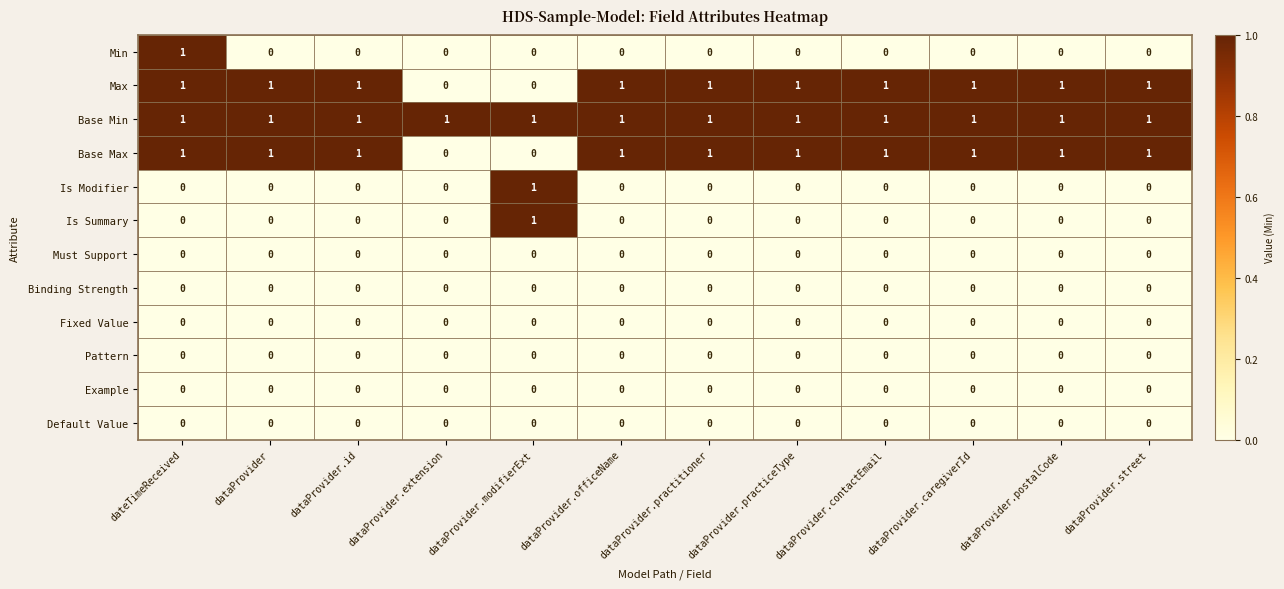

What is the spread (max minus min) of values at dataProvider.extension?

1